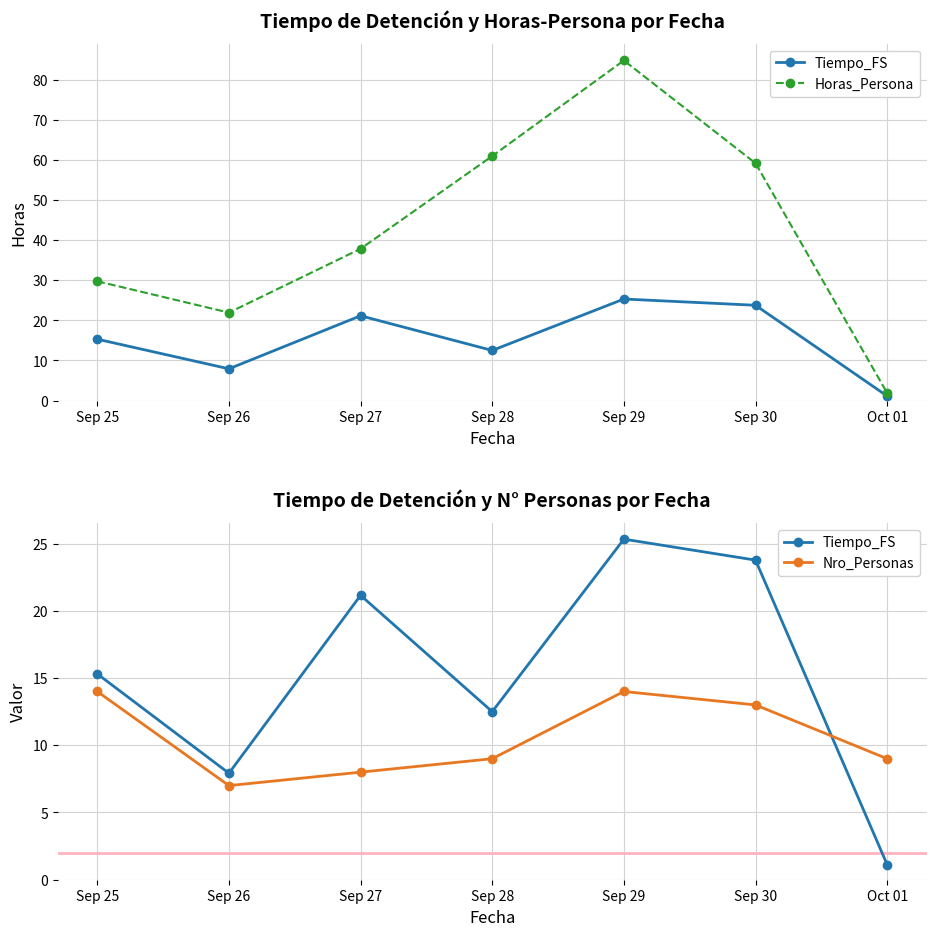

Which has a higher value, Sep 30 or Sep 29?

Sep 29